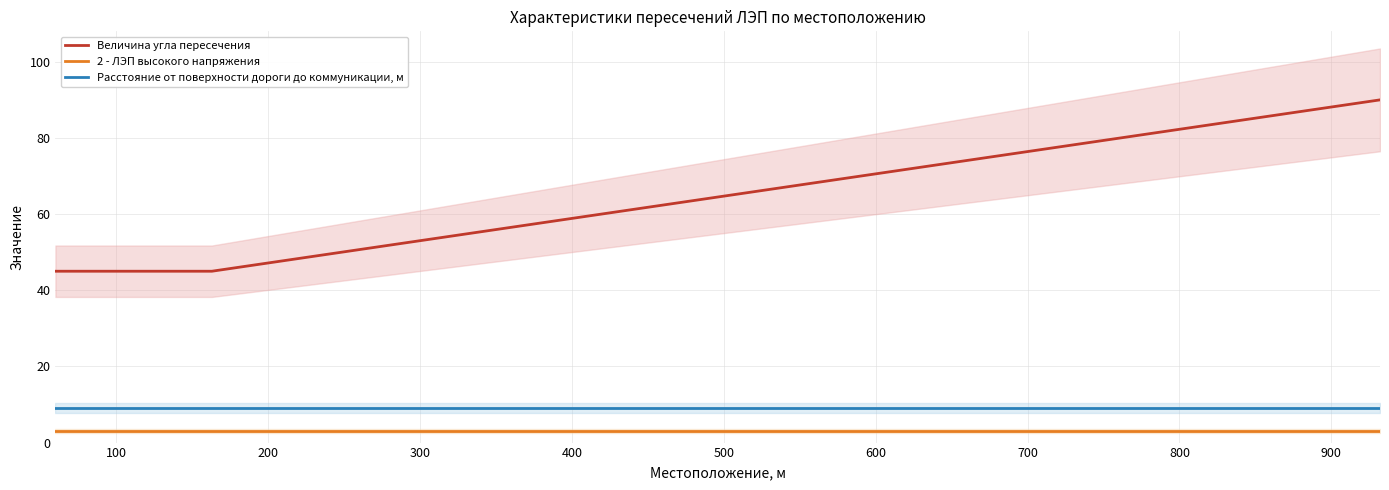

Does the chart have visible grid lines?

Yes